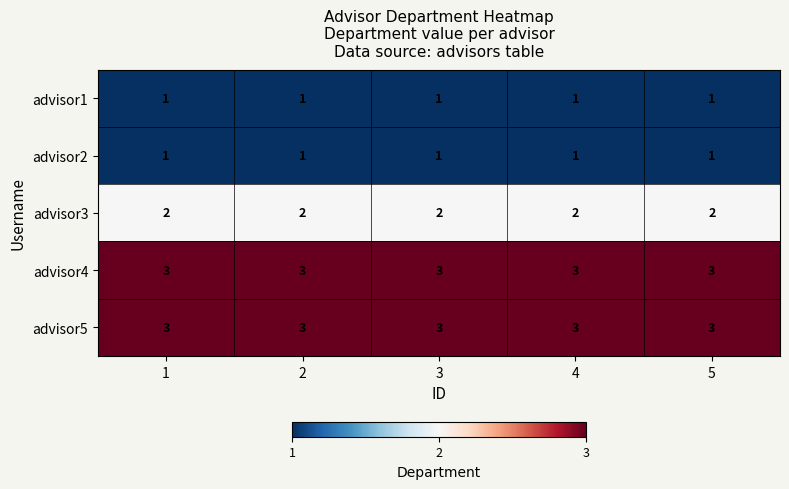

Is the value of advisor2 at 1 greater than the value of advisor3 at 2?

No